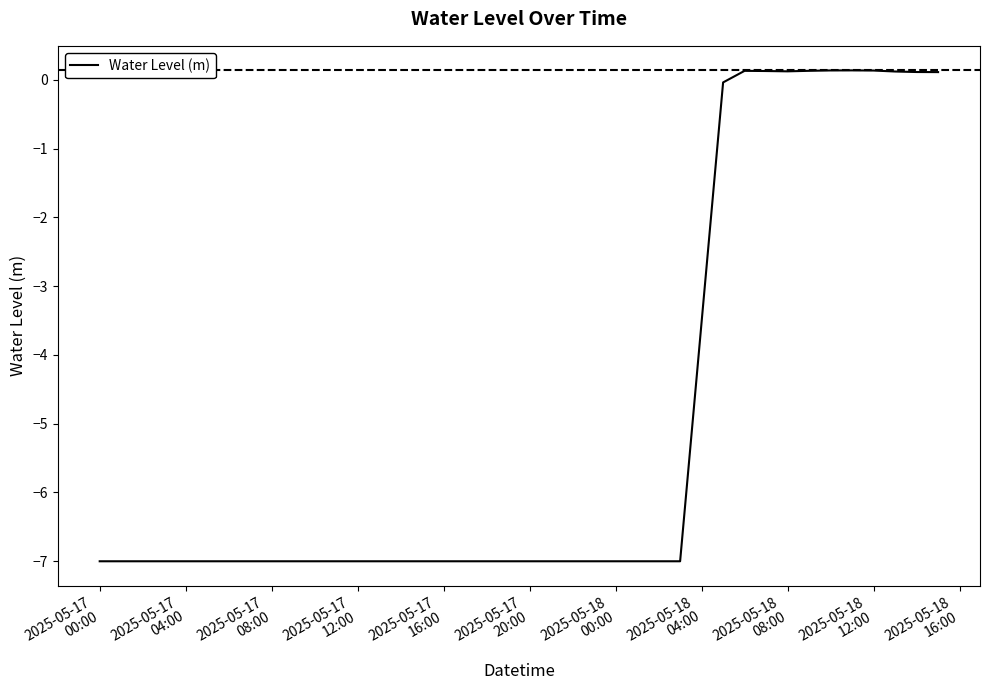

What is the minimum value shown in the chart?

-7.0